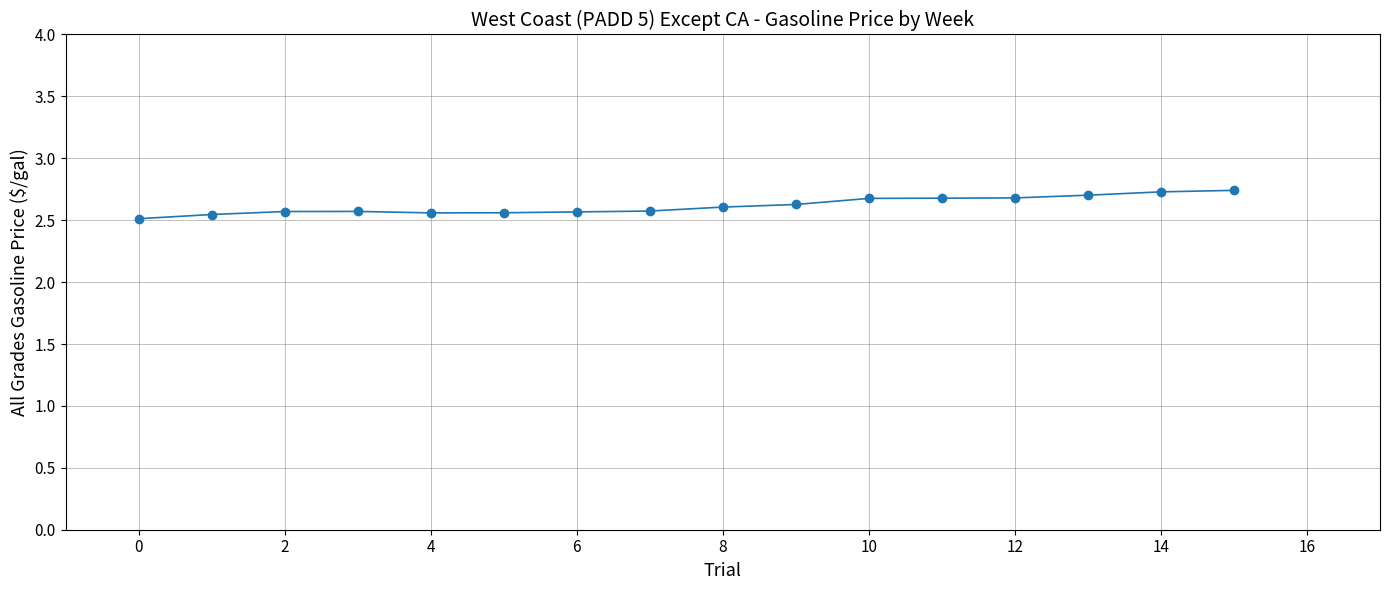

How many values are between 2 and 3?

16